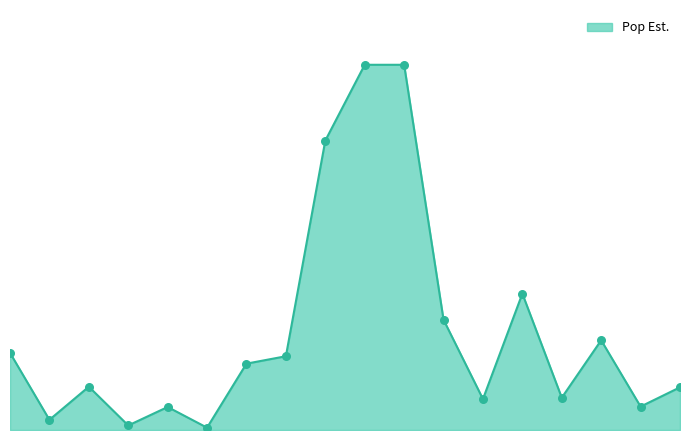

Does the chart have visible grid lines?

No